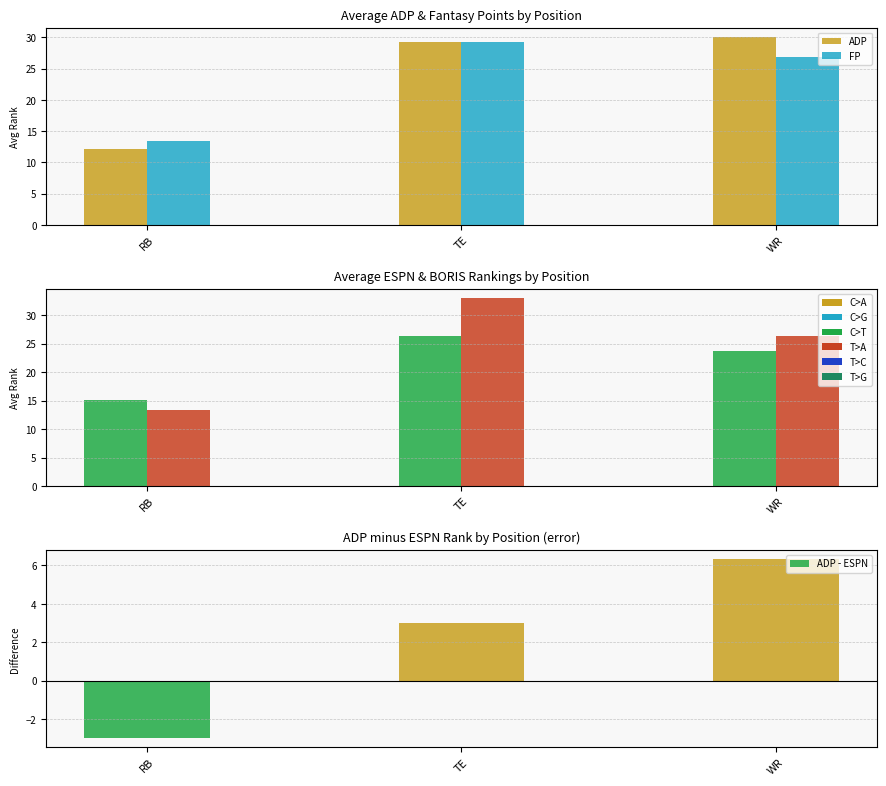

At which category is the sum across all series the highest?

TE